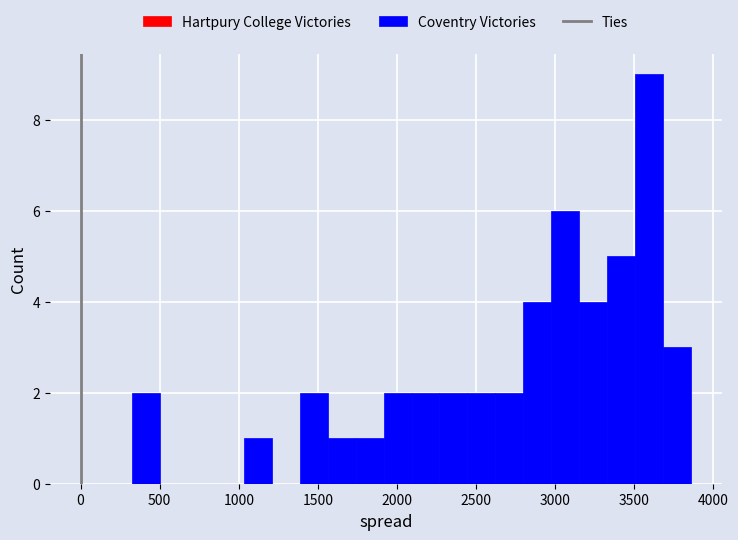

Around what value on the x-axis is the tallest bar? Give the approximate position of its centre, as read against the axis.

3600